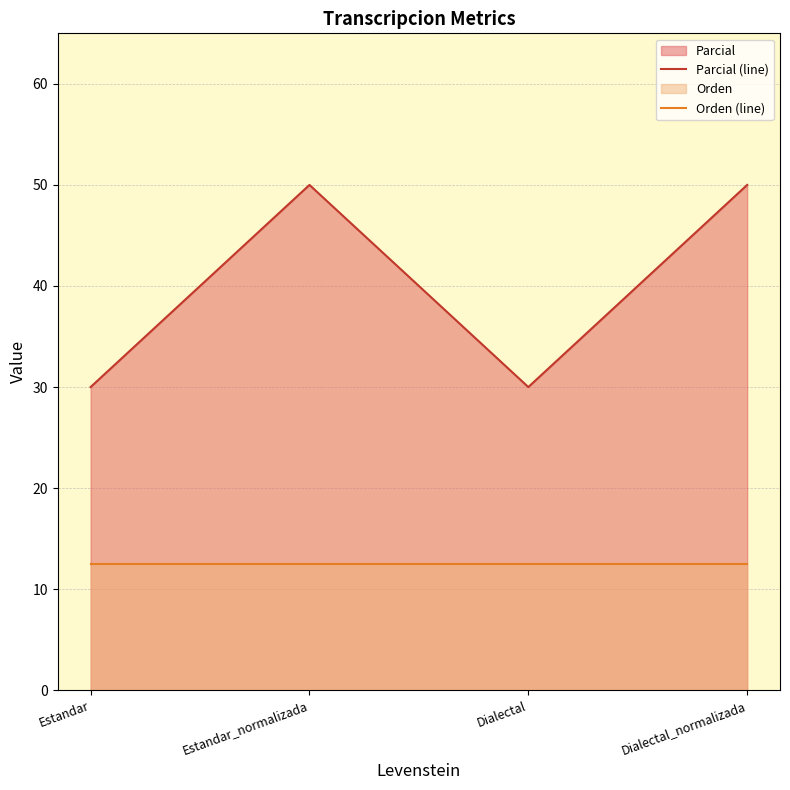

How many categories are shown in the chart?

4